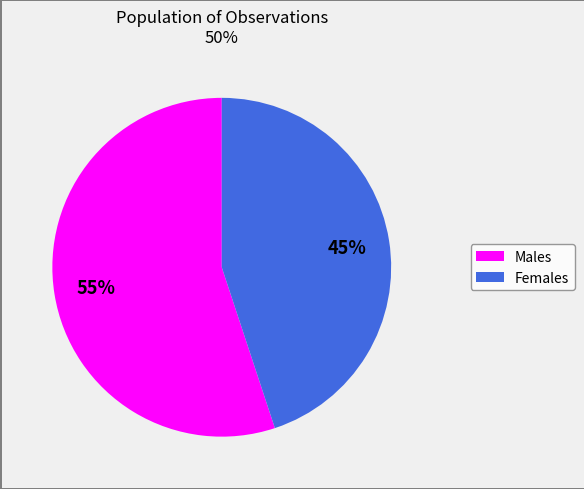

Is there a majority slice in this chart?

Yes